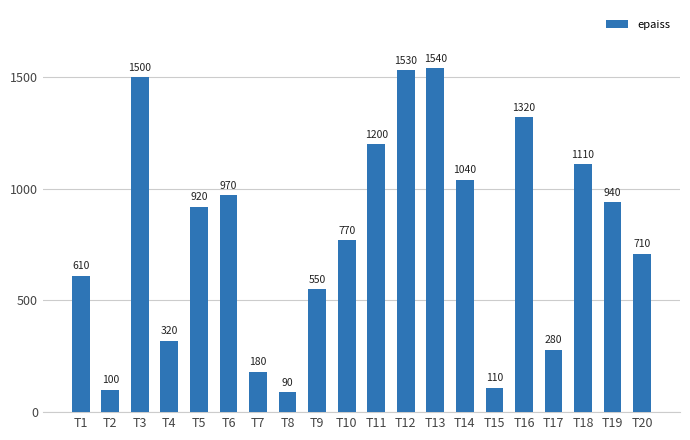

At which label is the value closest to 815?

T10